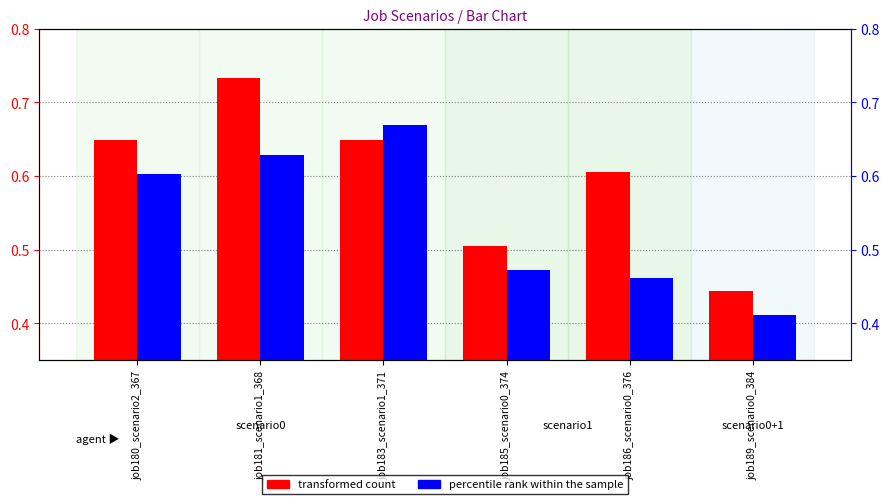

How many groups of bars are there?

6